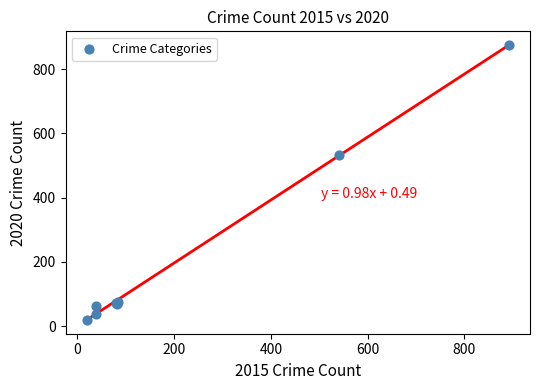

What Y value in the scatter plot is closest to 447?

534